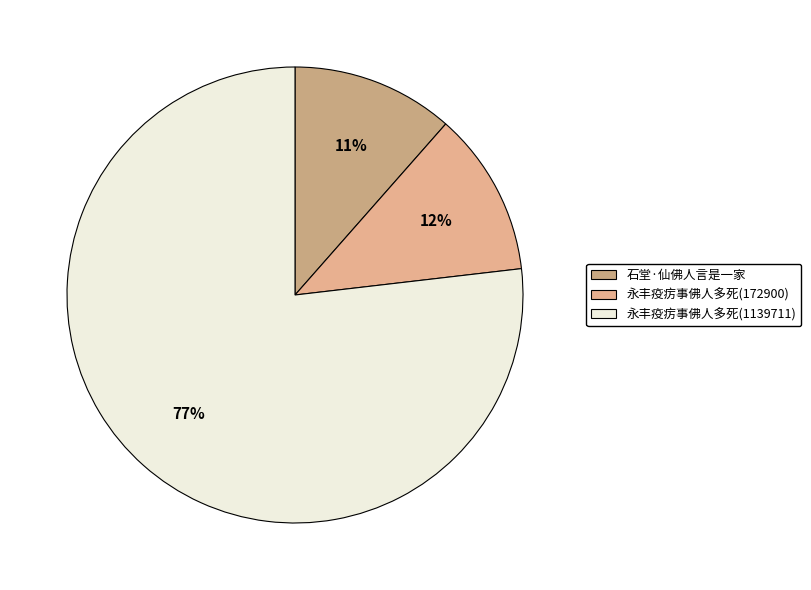

How many segments does this pie chart have?

3